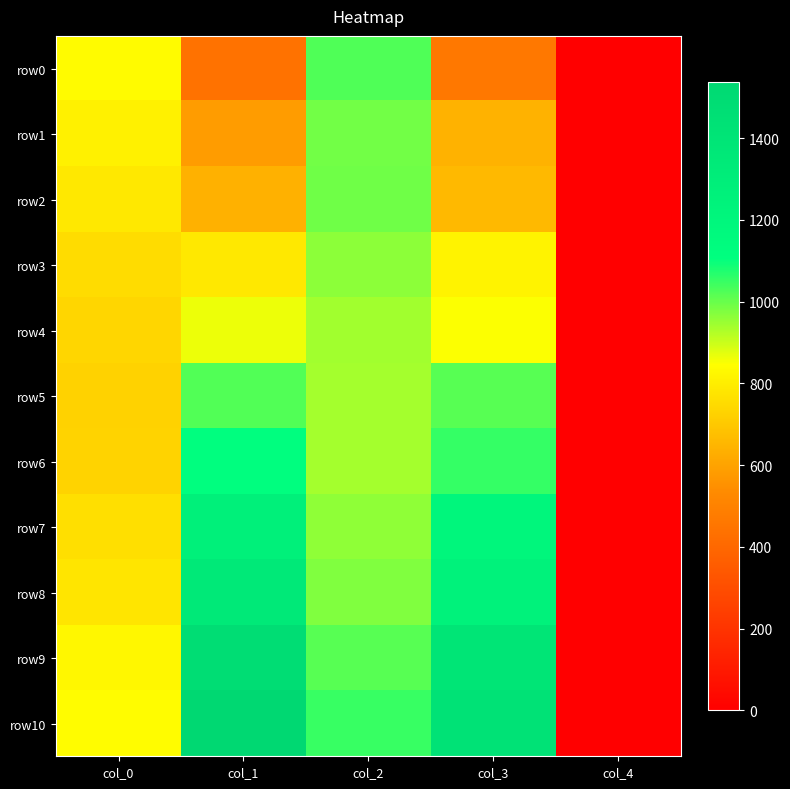

Which series has the largest total across all categories?

row10